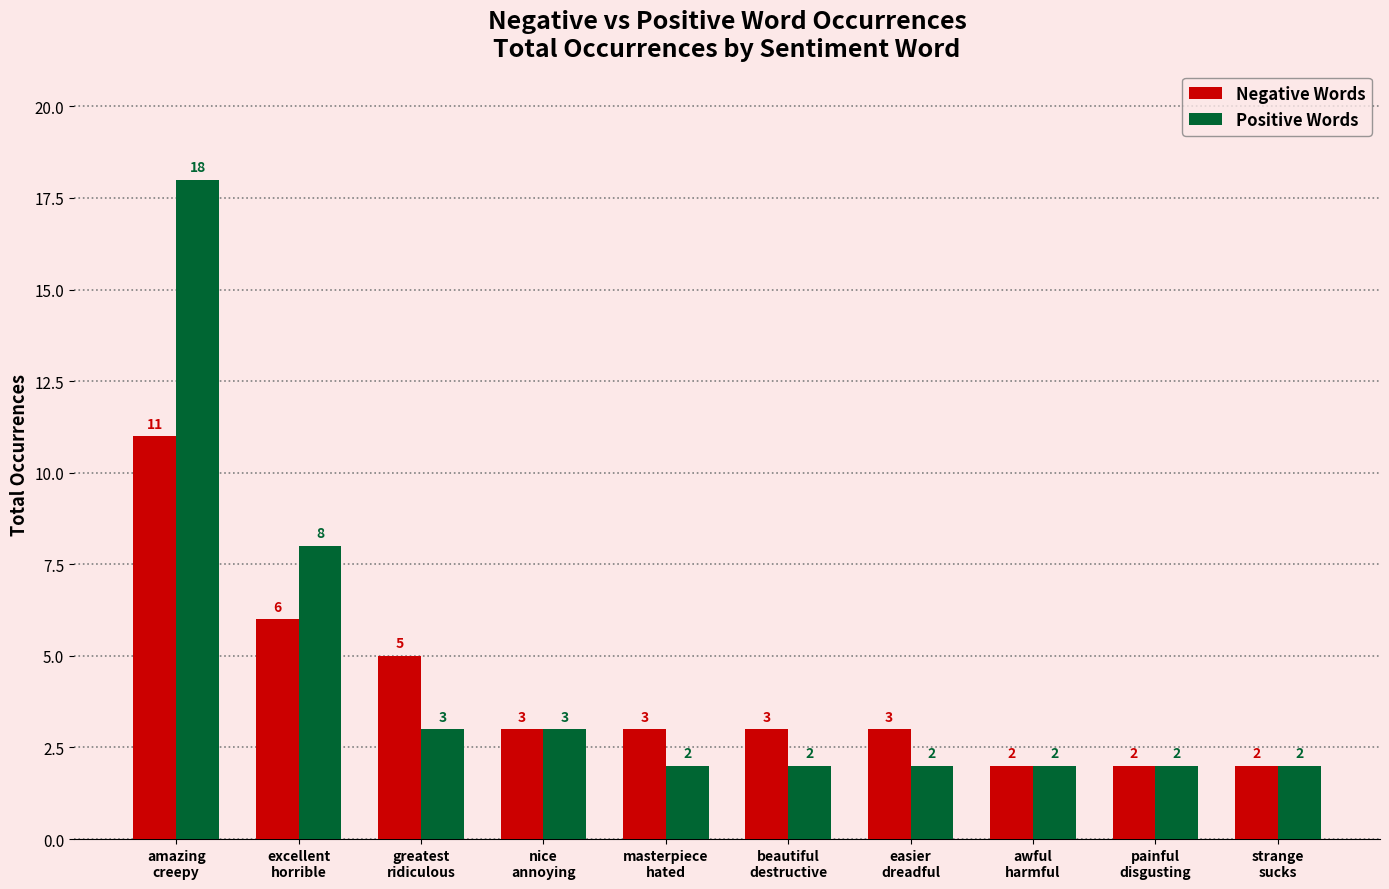

List the series in order of their peak value, highest first.

Positive Words, Negative Words